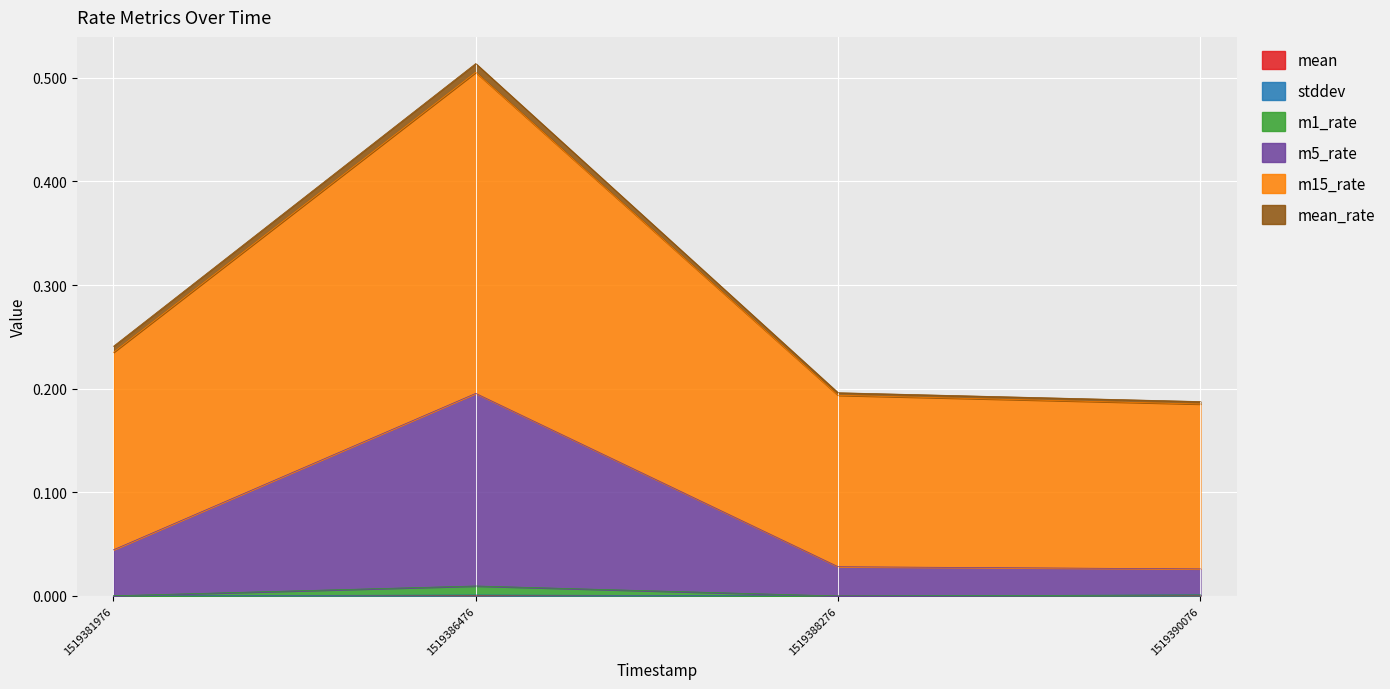

At which label does m5_rate reach its minimum?

1519390076